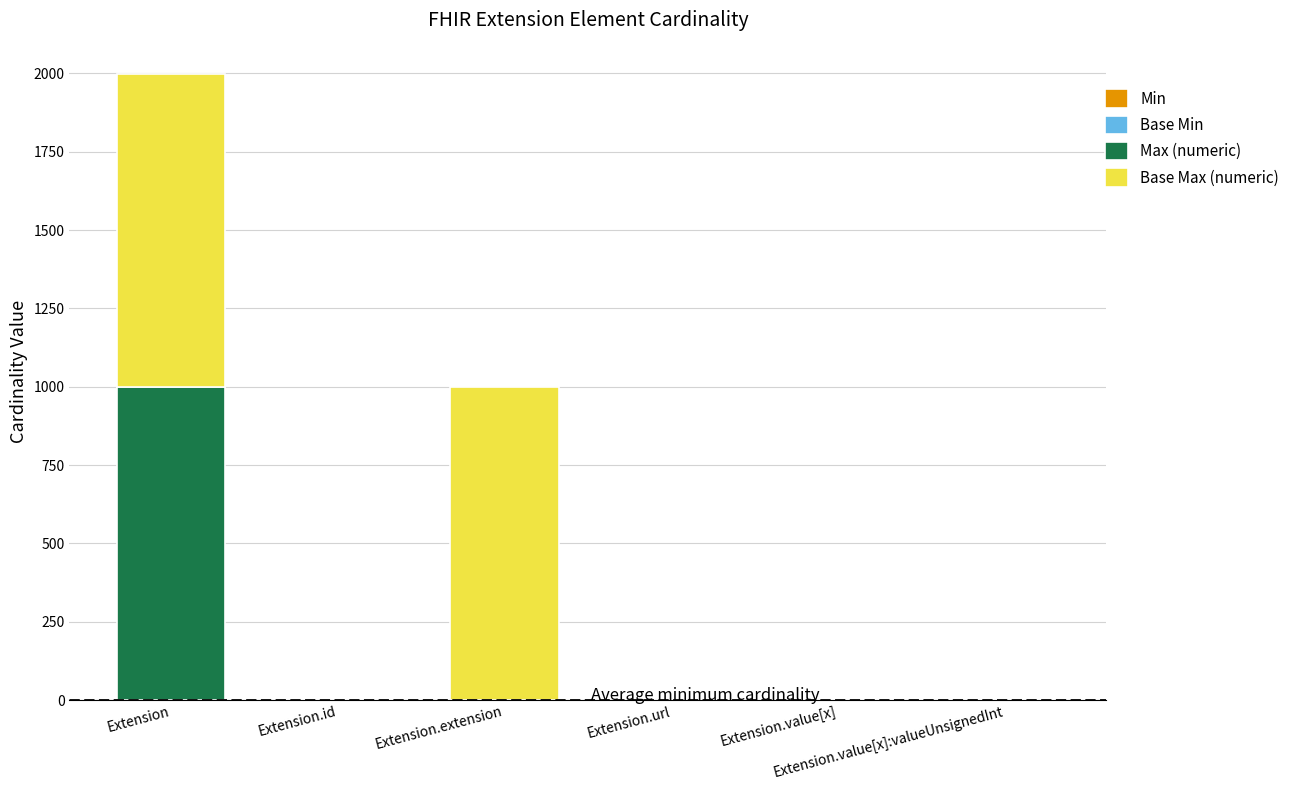

Are the bars grouped side by side (vs. stacked)?

No